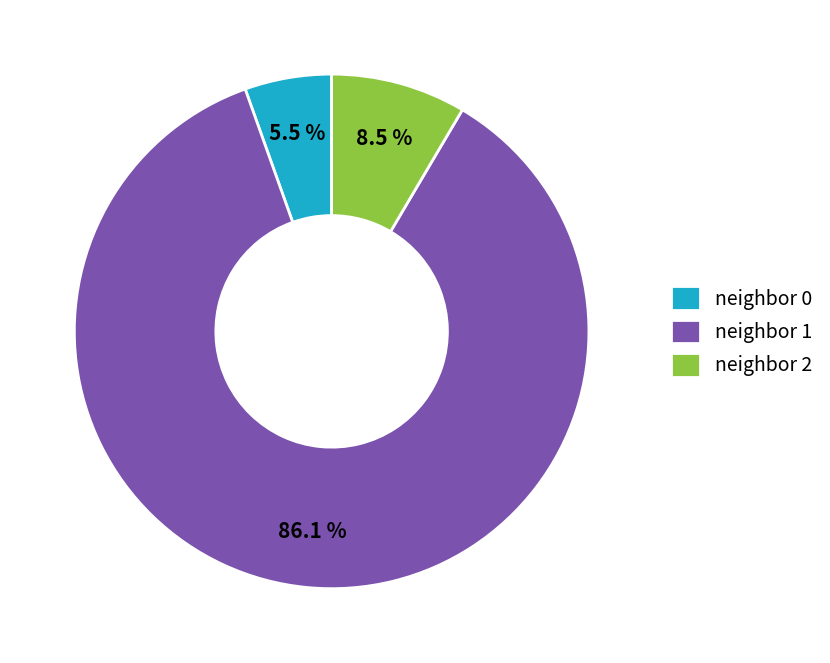

Rank the categories by value from highest to lowest.

neighbor 1, neighbor 2, neighbor 0